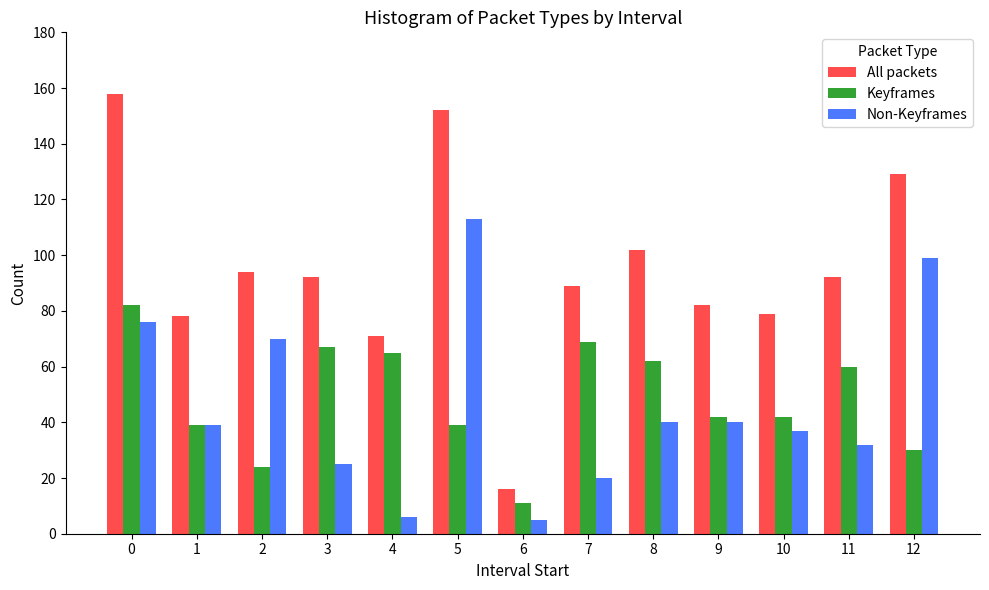

True or false: Keyframes has a value of 82 at 0.

True